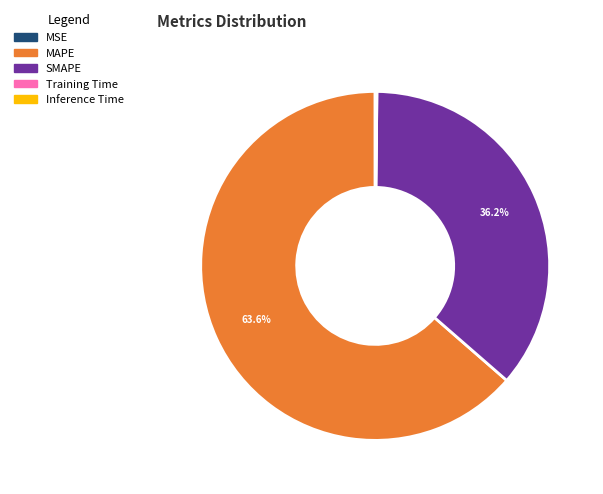

What is the ratio of the value at MAPE to the value at SMAPE?

1.8